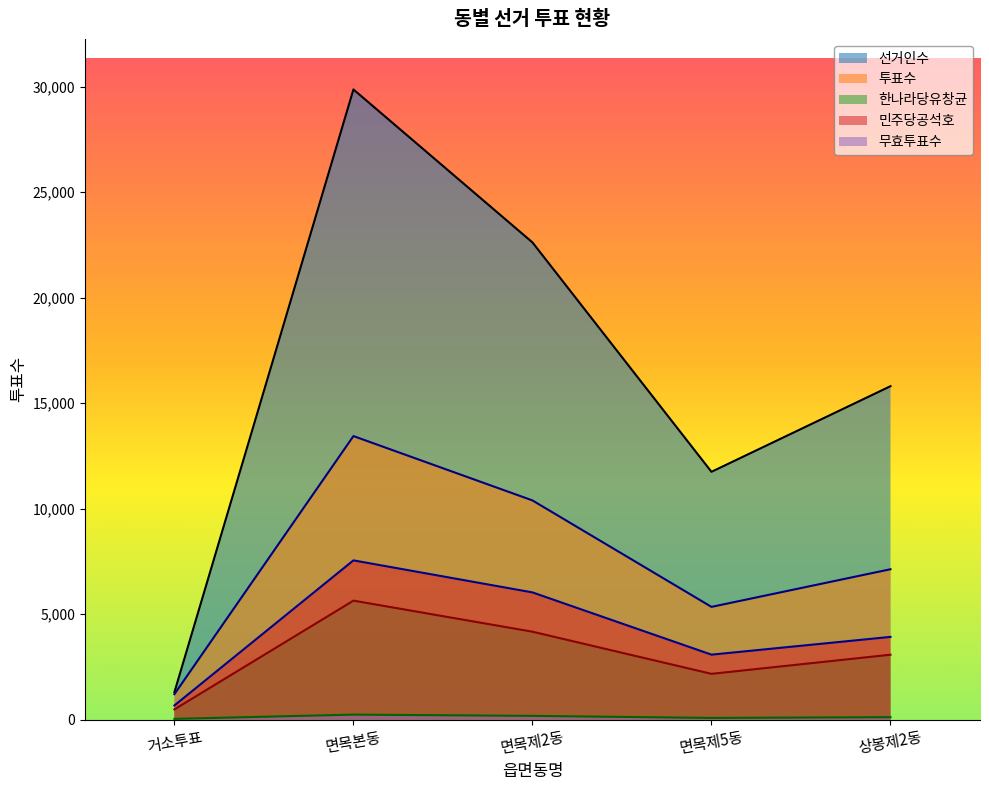

How many series are shown in this chart?

5